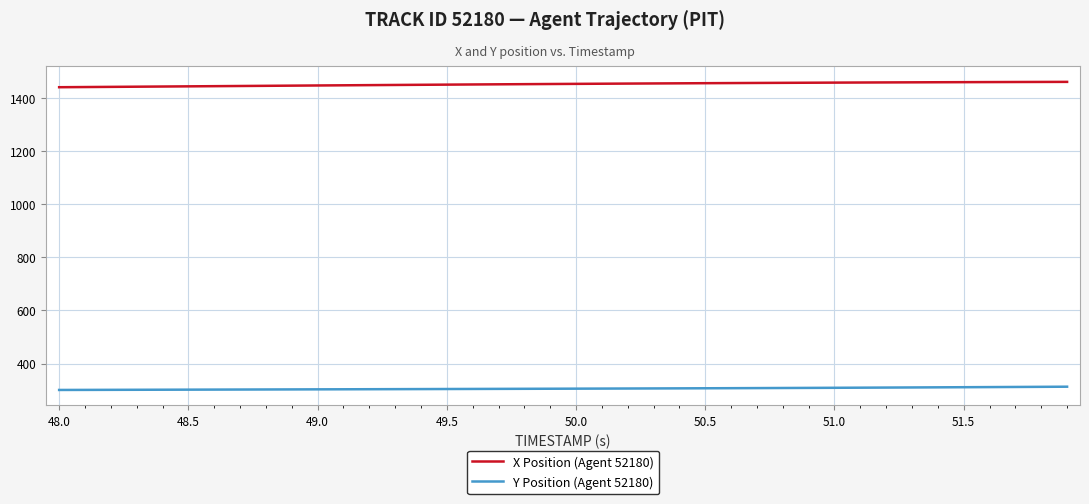

True or false: X Position (Agent 52180) and Y Position (Agent 52180) intersect in this chart.

False